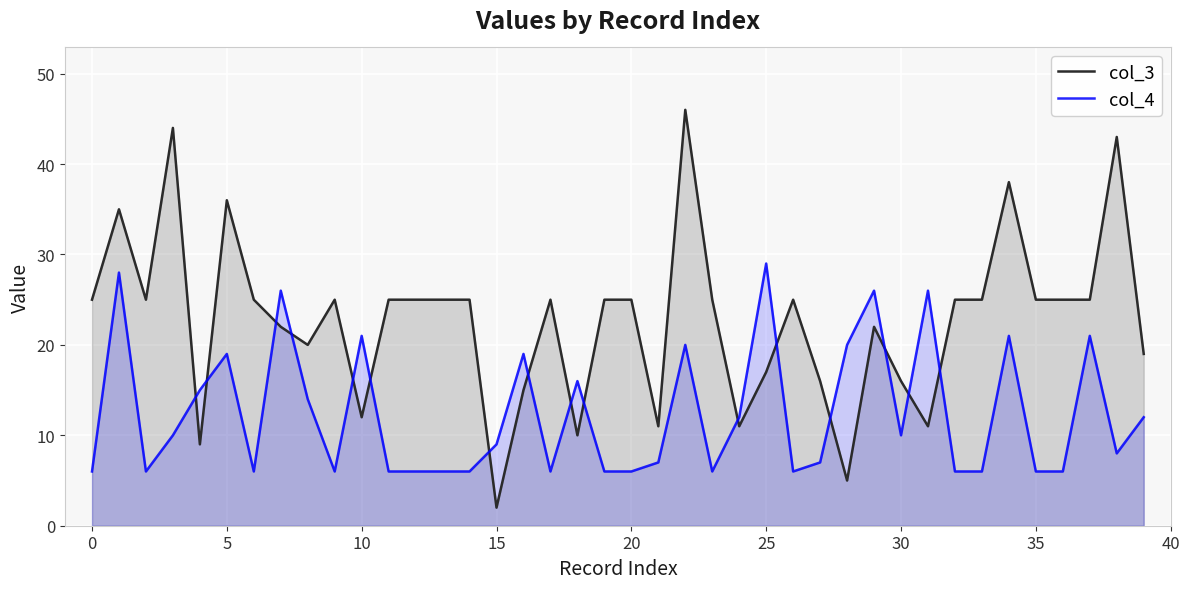

List the series in order of their overall mean, highest first.

col_3, col_4